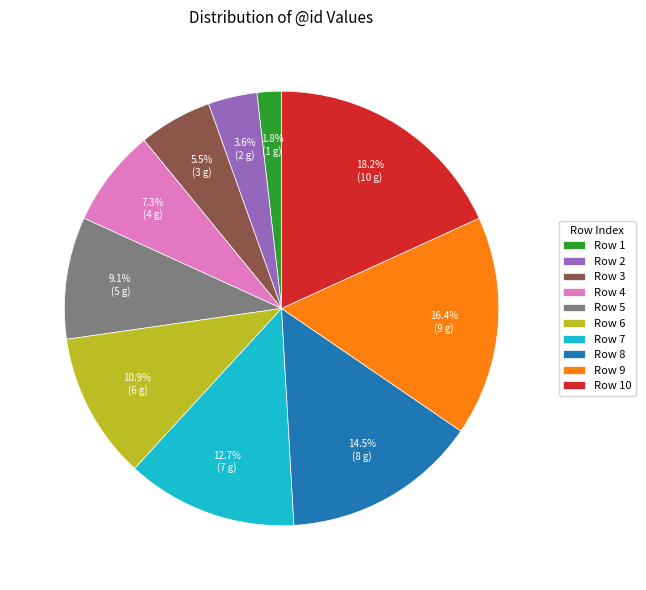

Count the number of slices in the pie.

10